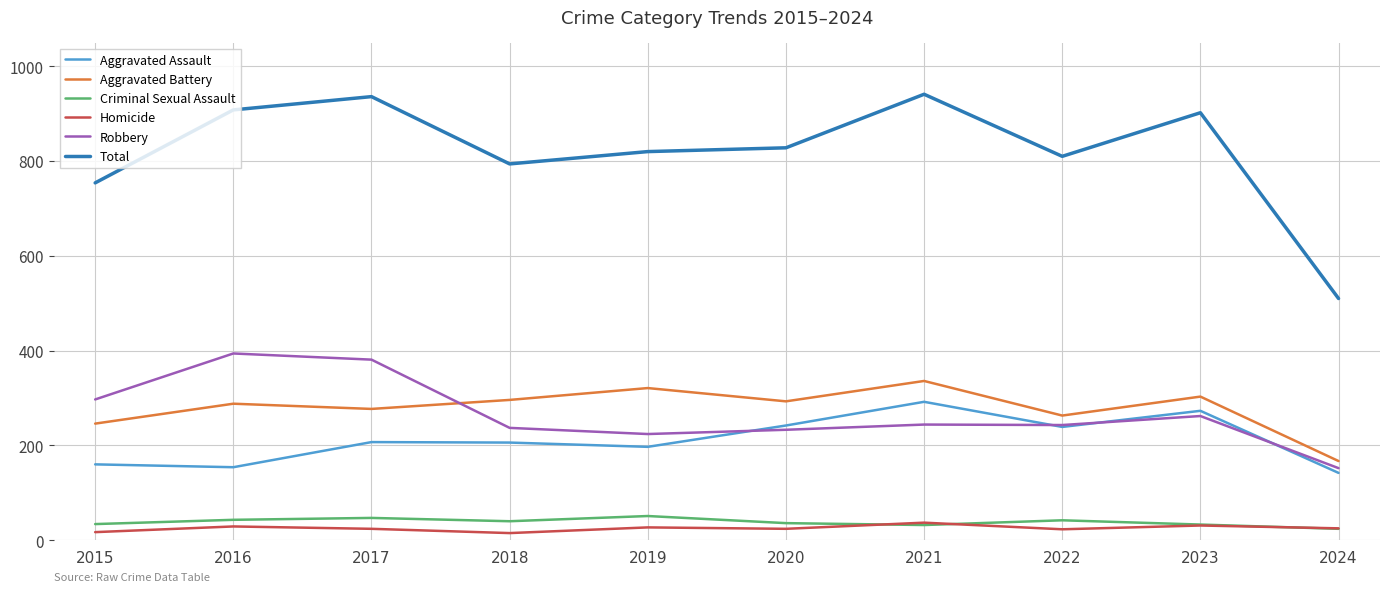

Where is the first local minimum for Robbery?

2019